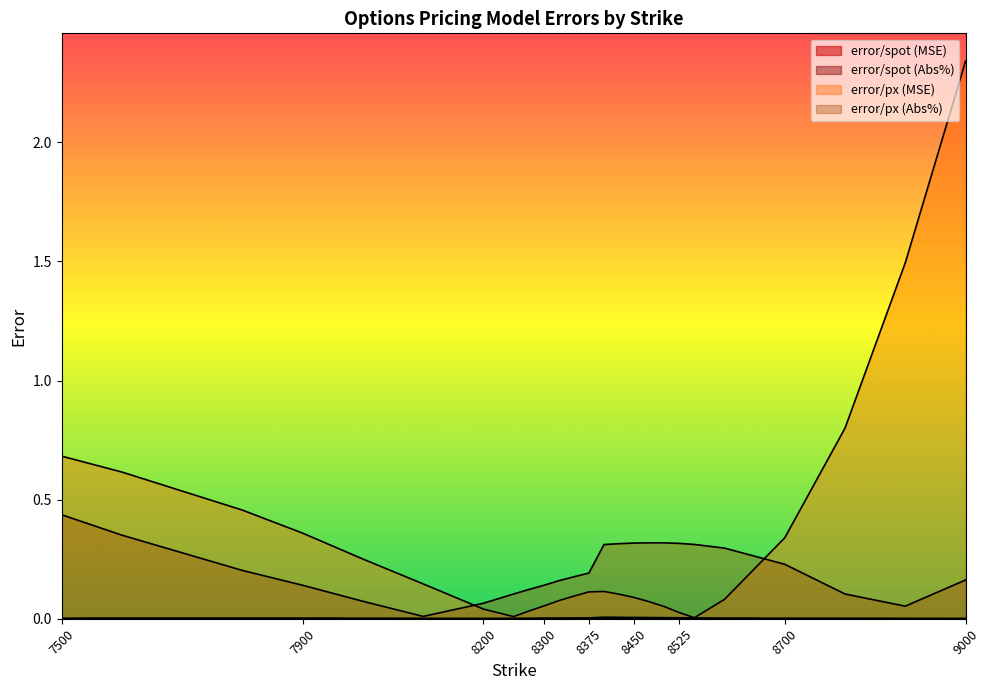

True or false: error/spot (MSE) and error/px (MSE) intersect in this chart.

False